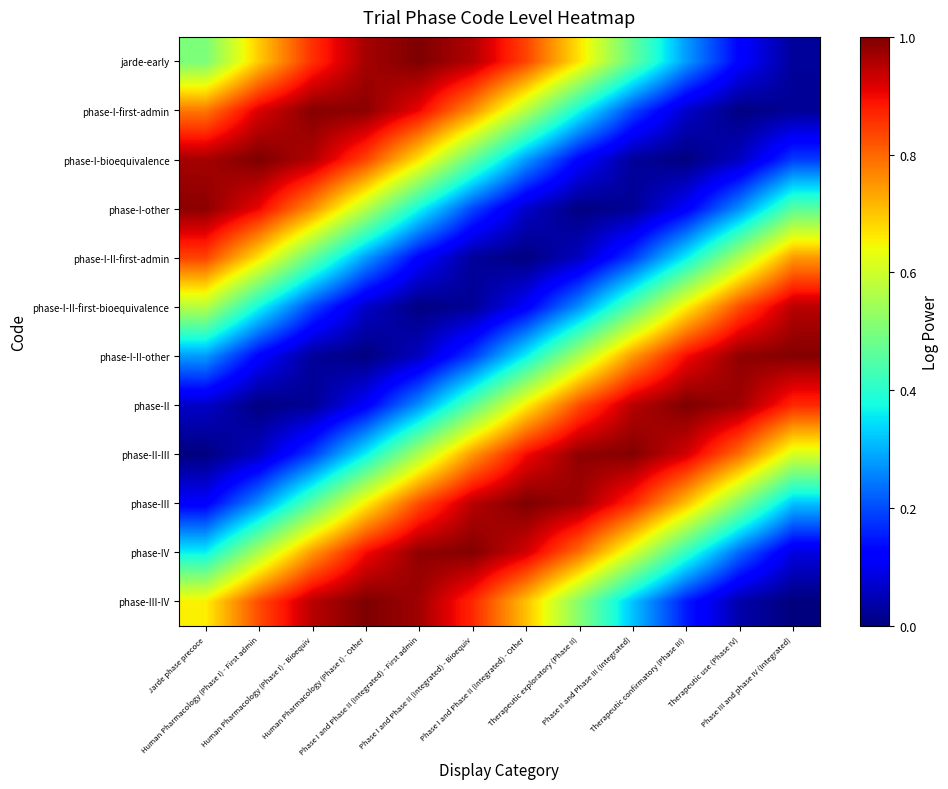

At which category is the sum across all series the highest?

Phase I and Phase II (Integrated) - First admin